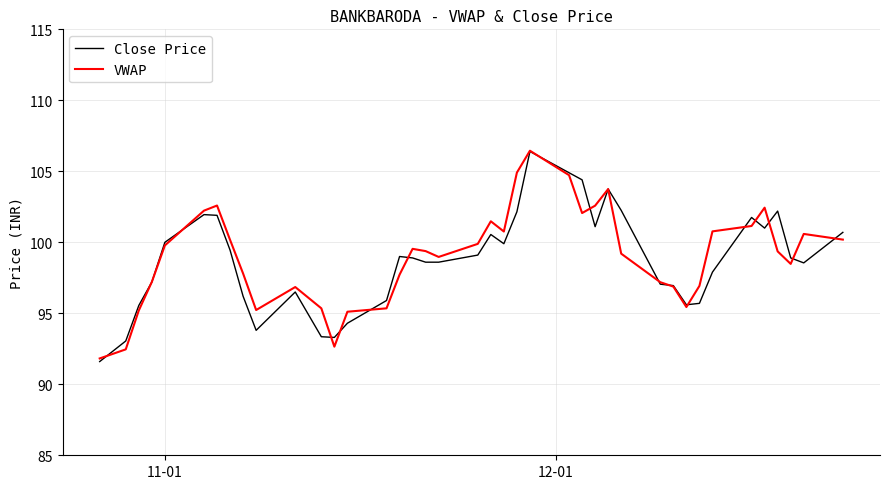

What is the minimum value for VWAP?

91.8